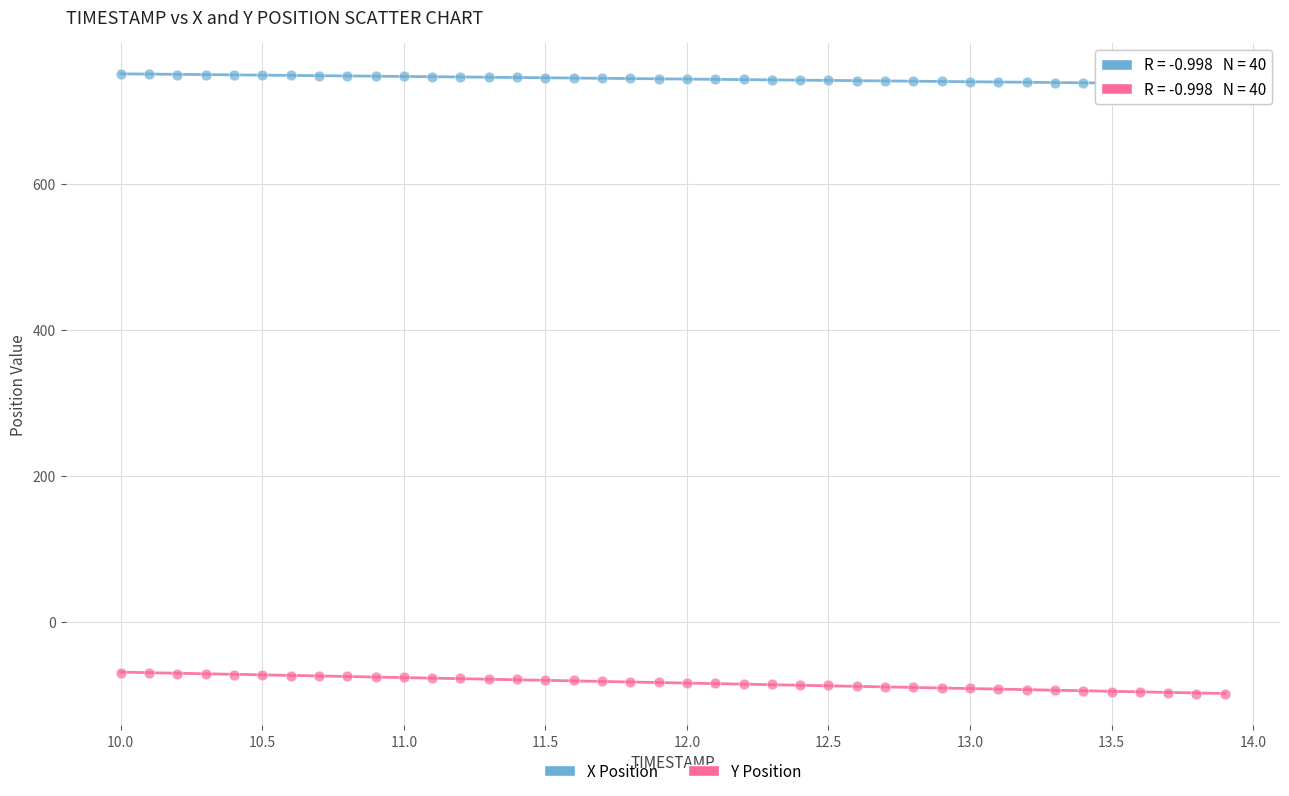

Which series reaches the minimum Y coordinate?

Y Position